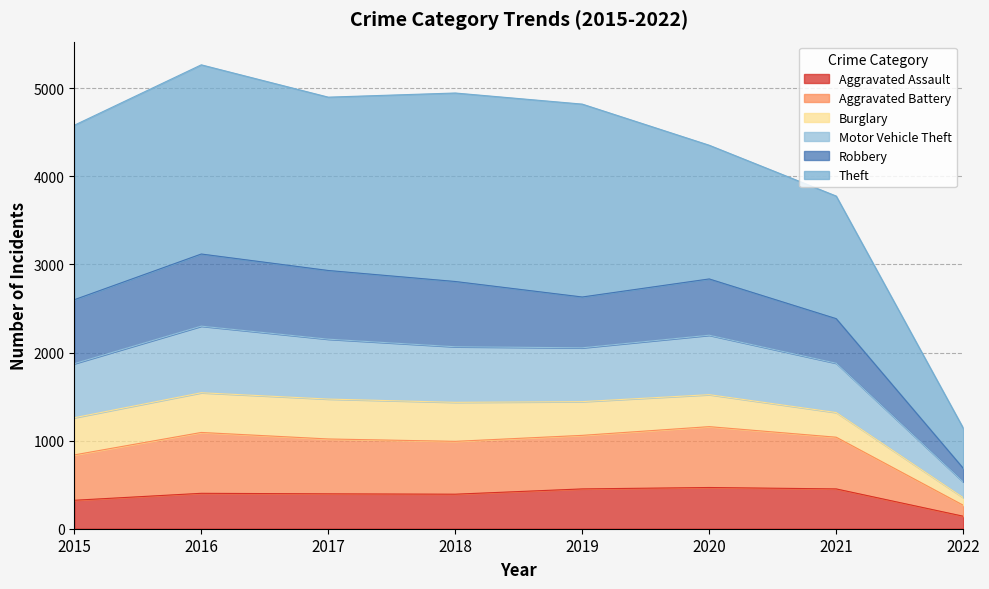

True or false: Aggravated Assault has more than 0 points higher than both neighbors.

True